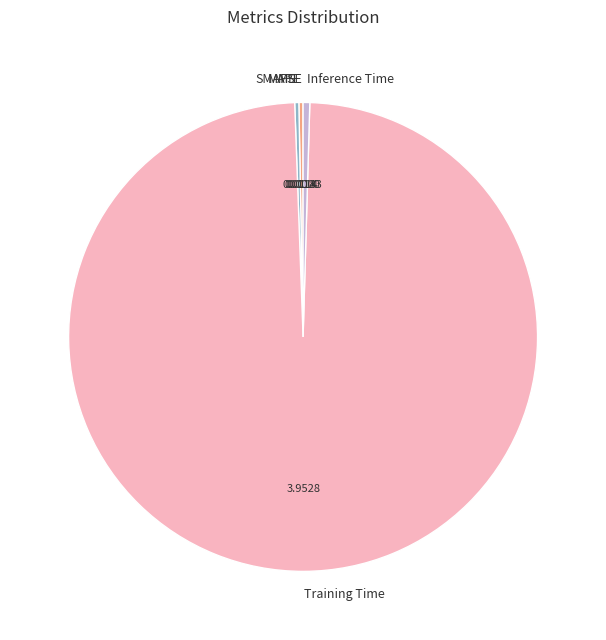

Is SMAPE the majority of the pie?

No